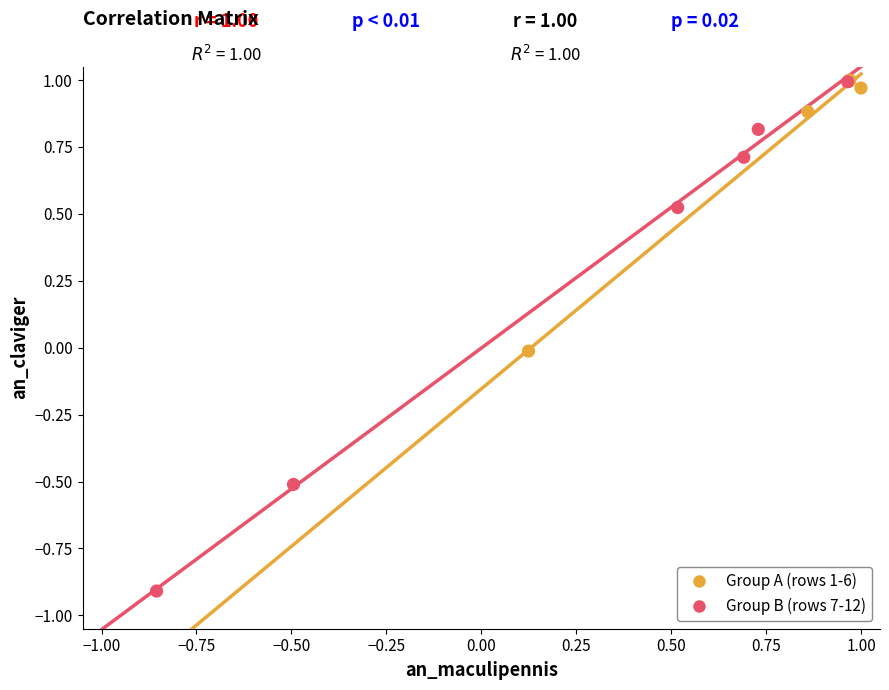

Which series has the largest Y range (max minus min)?

Group B (rows 7-12)